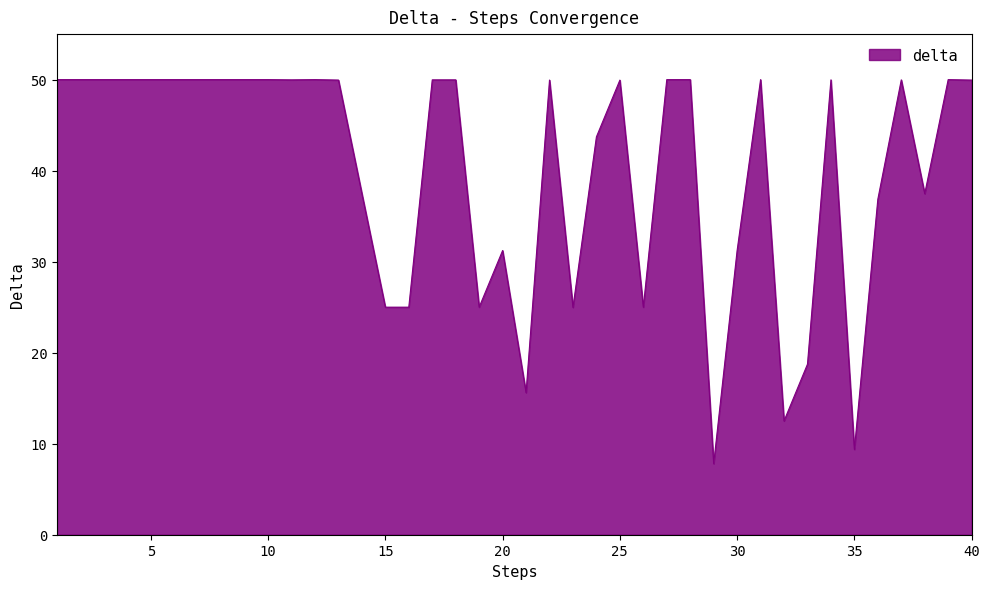

What is the minimum value shown in the chart?

7.8